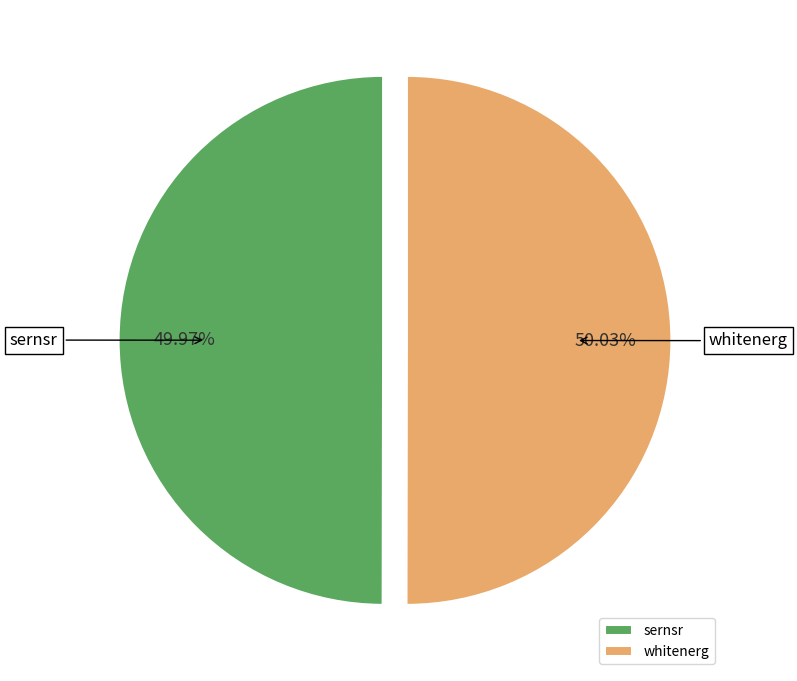

What percentage is the whitenerg slice, to the nearest percent?

50%